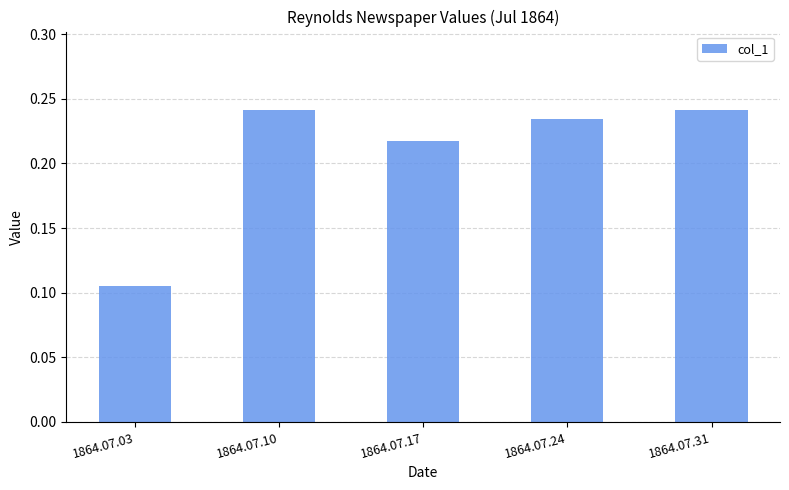

What is the sum of the values at 1864.07.24 and 1864.07.03?

0.3